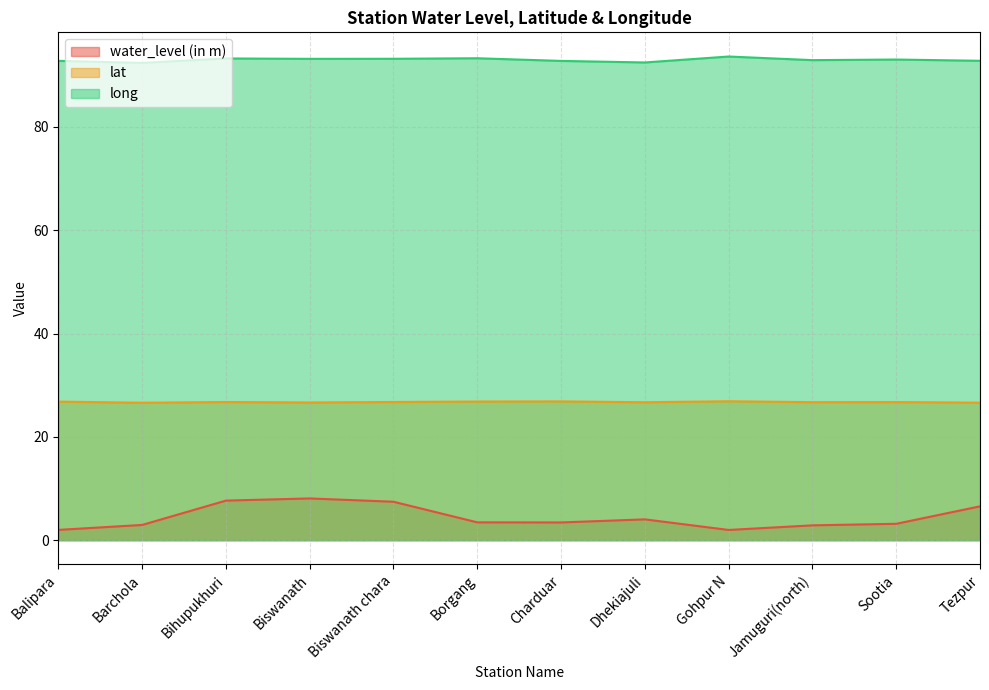

What are all the series names shown in the legend?

water_level (in m), lat, long